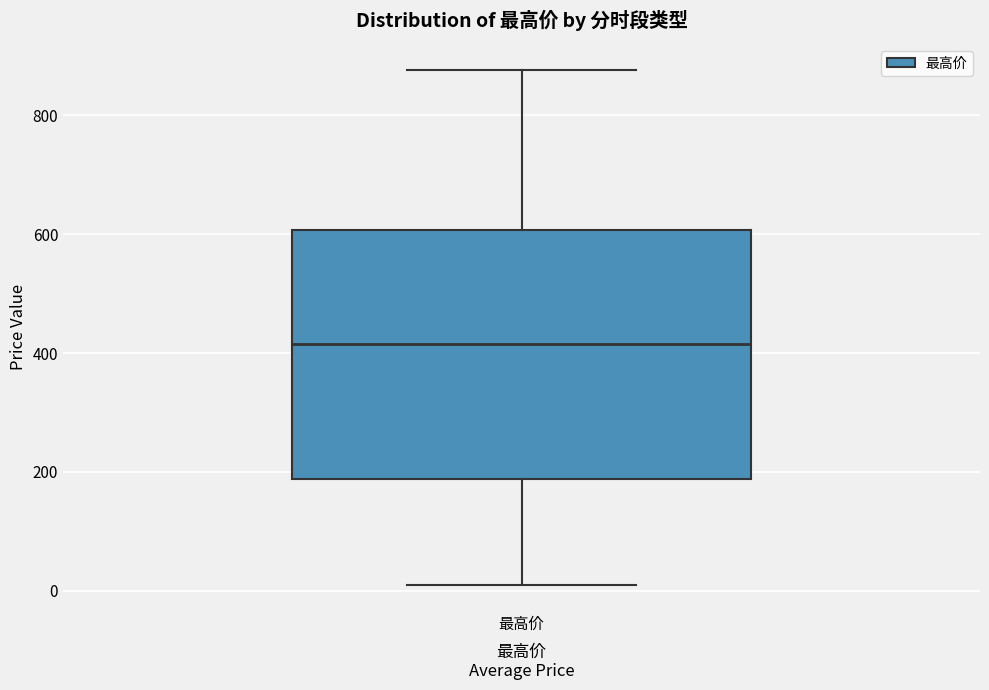

Transcribe this box plot: give where the median line is, the range the box spans, and where the two whiskers end, as read against the y-axis. The values are not printed on the chart, so give them approximately, as read against the axis.

median 420, box 180 to 600, whiskers 20 to 880